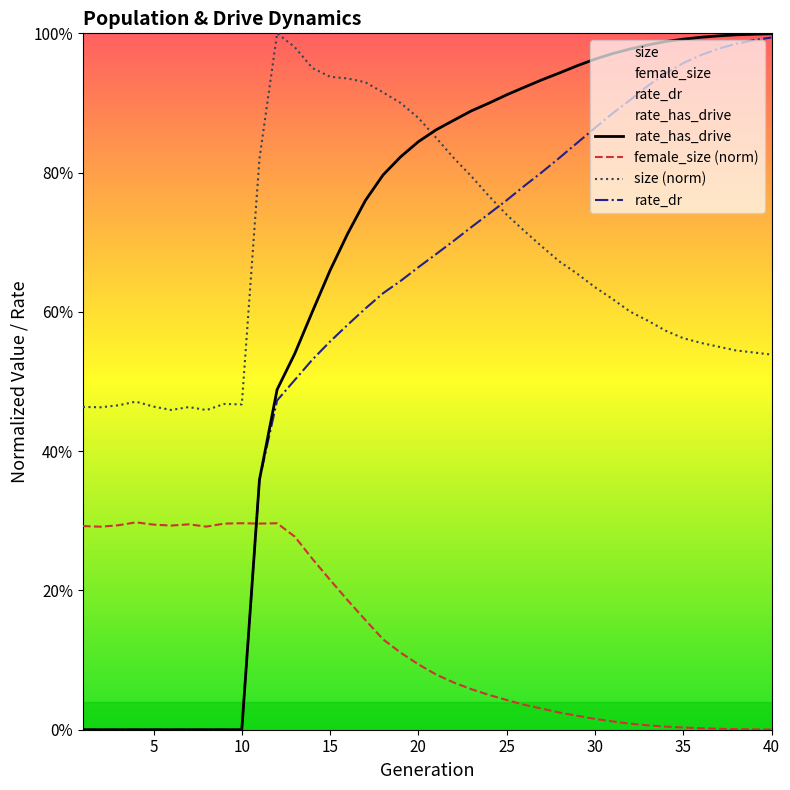

True or false: female_size and size intersect in this chart.

False